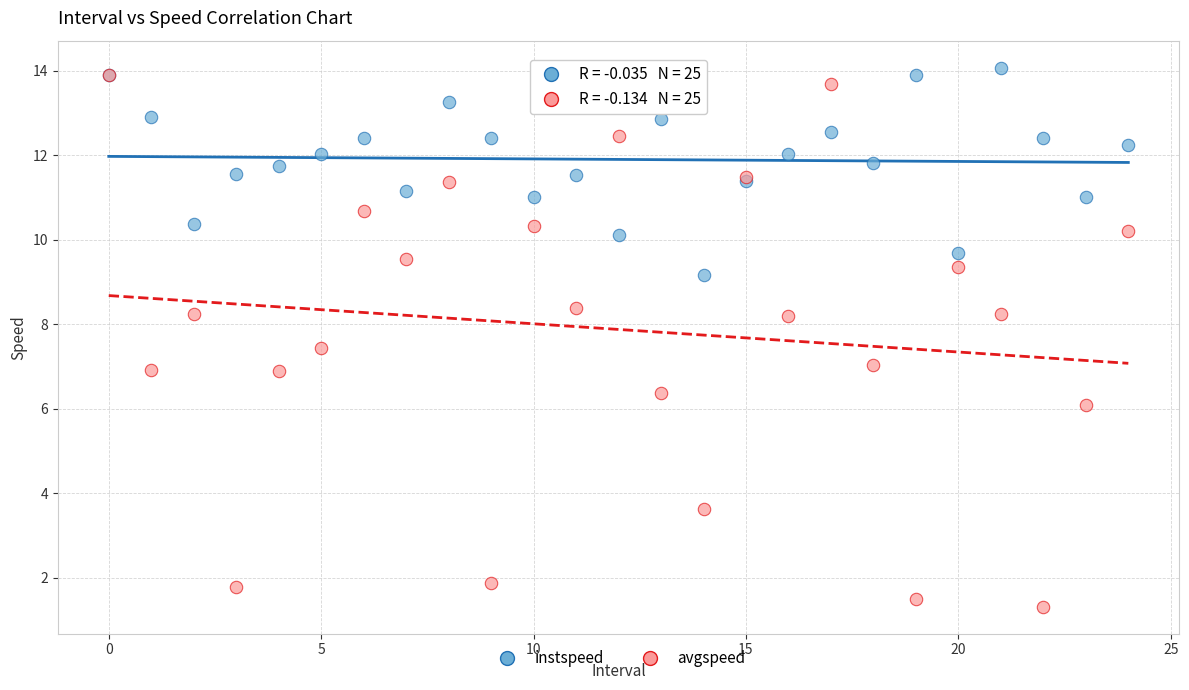

Which series has the largest Y range (max minus min)?

avgspeed